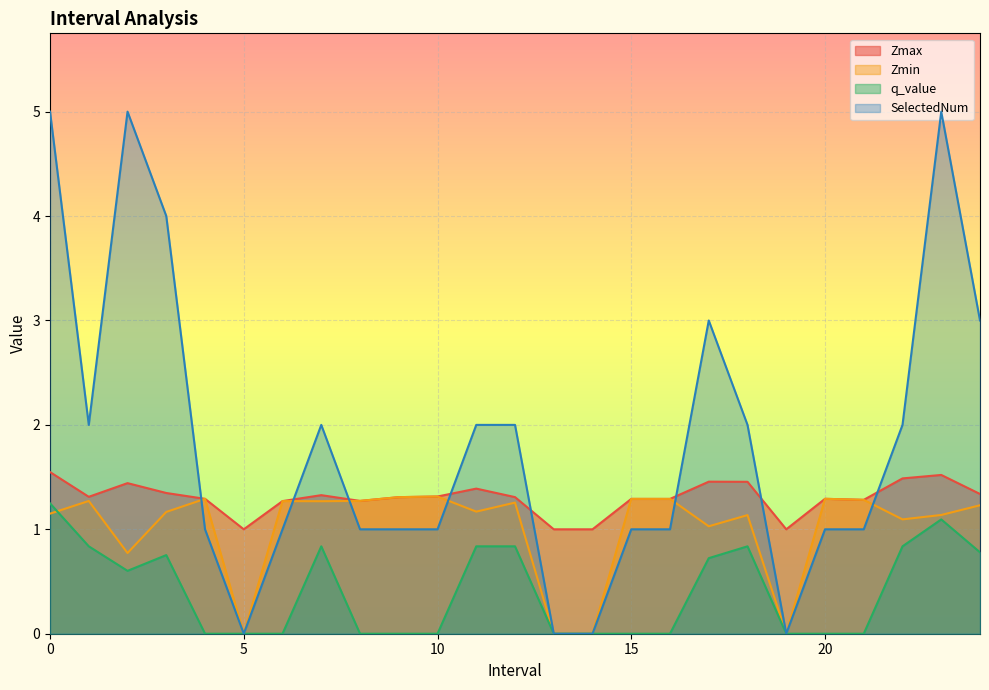

What is the difference between the maximum and second lowest values in the SelectedNum series?

5.0